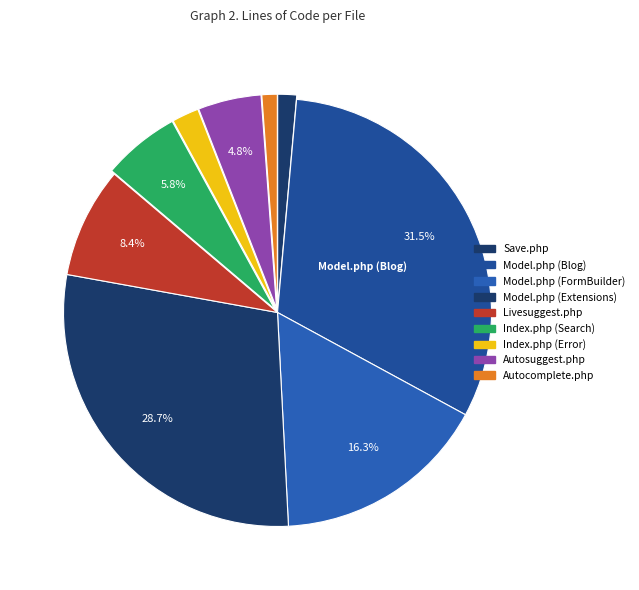

How many slices are in this pie chart?

9